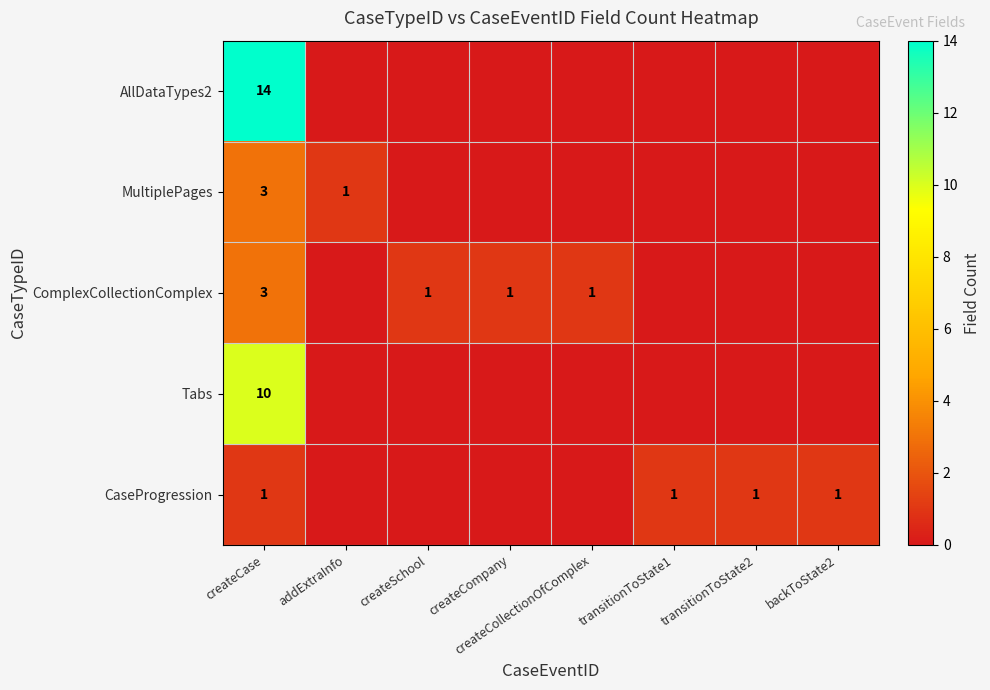

The CaseProgression series shows 2 at transitionToState1. True or false?

False